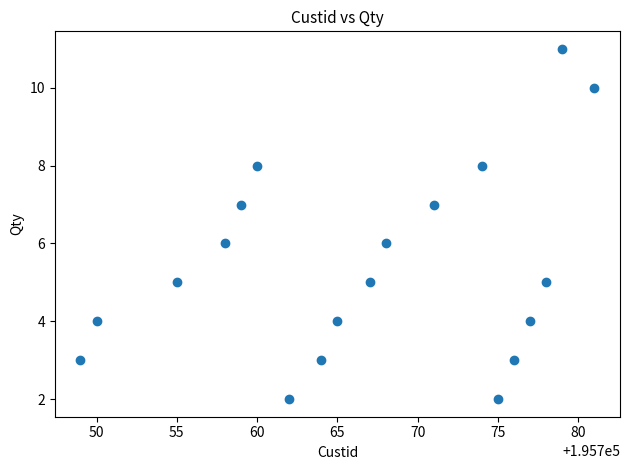

List the coordinates of all points as (Y, X) pairs, reading left to right.

(3, 195749)  (4, 195750)  (5, 195755)  (6, 195758)  (7, 195759)  (8, 195760)  (2, 195762)  (3, 195764)  (4, 195765)  (5, 195767)  (6, 195768)  (7, 195771)  (8, 195774)  (2, 195775)  (3, 195776)  (4, 195777)  (5, 195778)  (11, 195779)  (10, 195781)